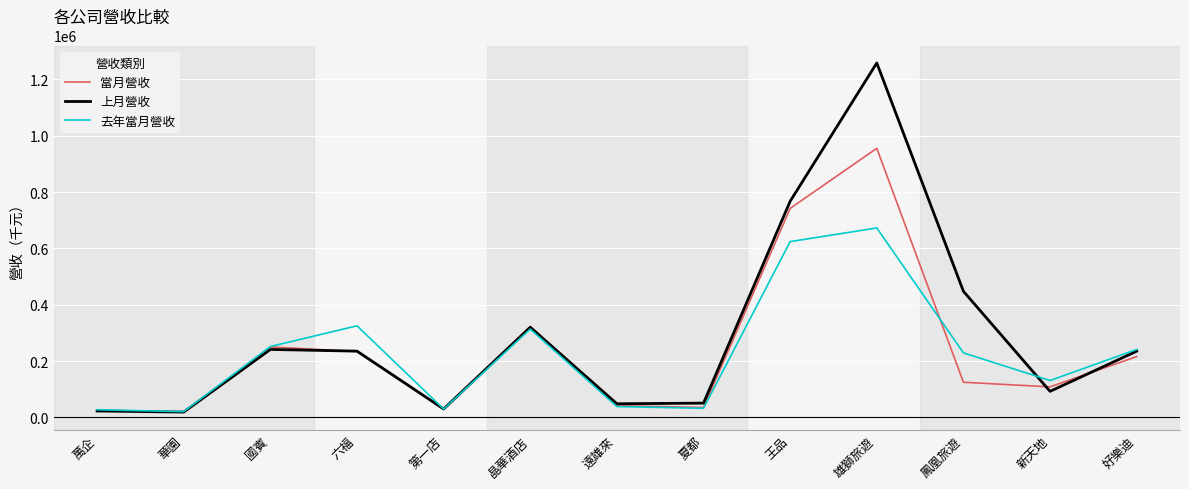

Which category has the highest value in the 去年當月營收 series?

雄獅旅遊